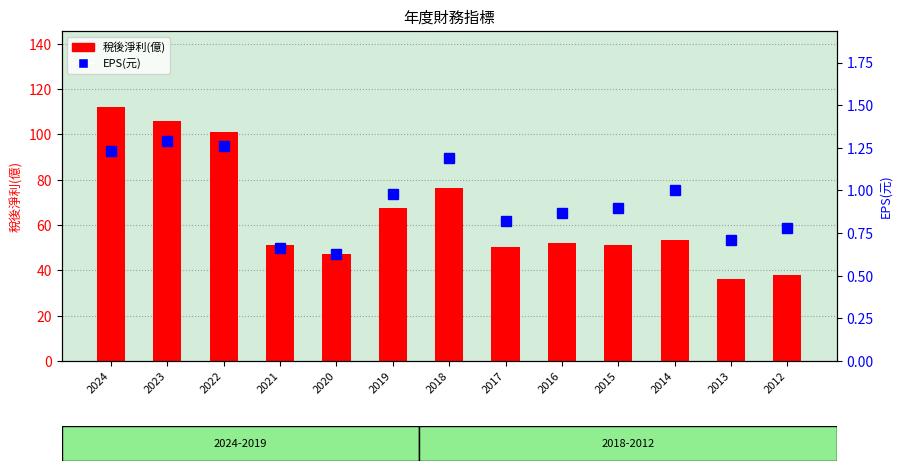

Reading right to left, what are all the values shown in this chart?

稅後淨利(億): 38.1	36.1	53.2	51.1	52.0	50.4	76.4	67.3	47.0	51.0	101.0	106.0	112.0
EPS(元): 0.8	0.7	1.0	0.9	0.9	0.8	1.2	1.0	0.6	0.7	1.3	1.3	1.2